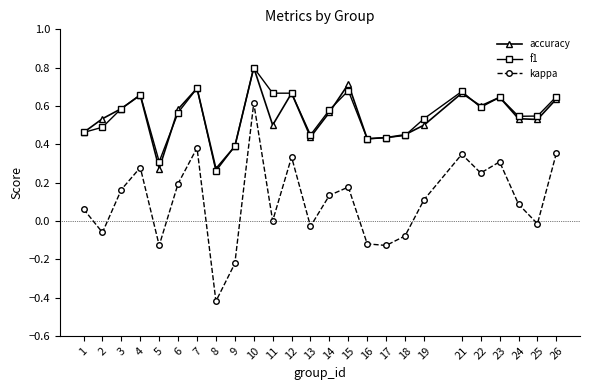

True or false: accuracy and kappa cross at least once.

False